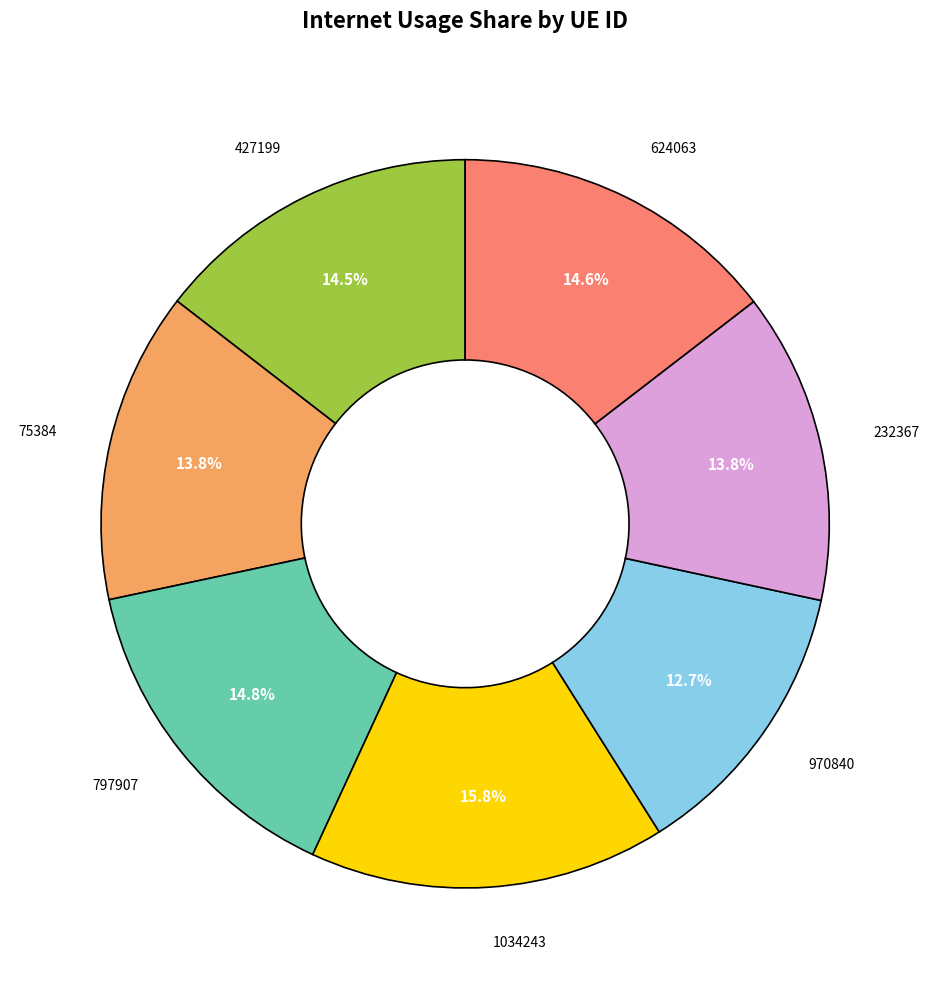

Does any single category account for the majority?

No